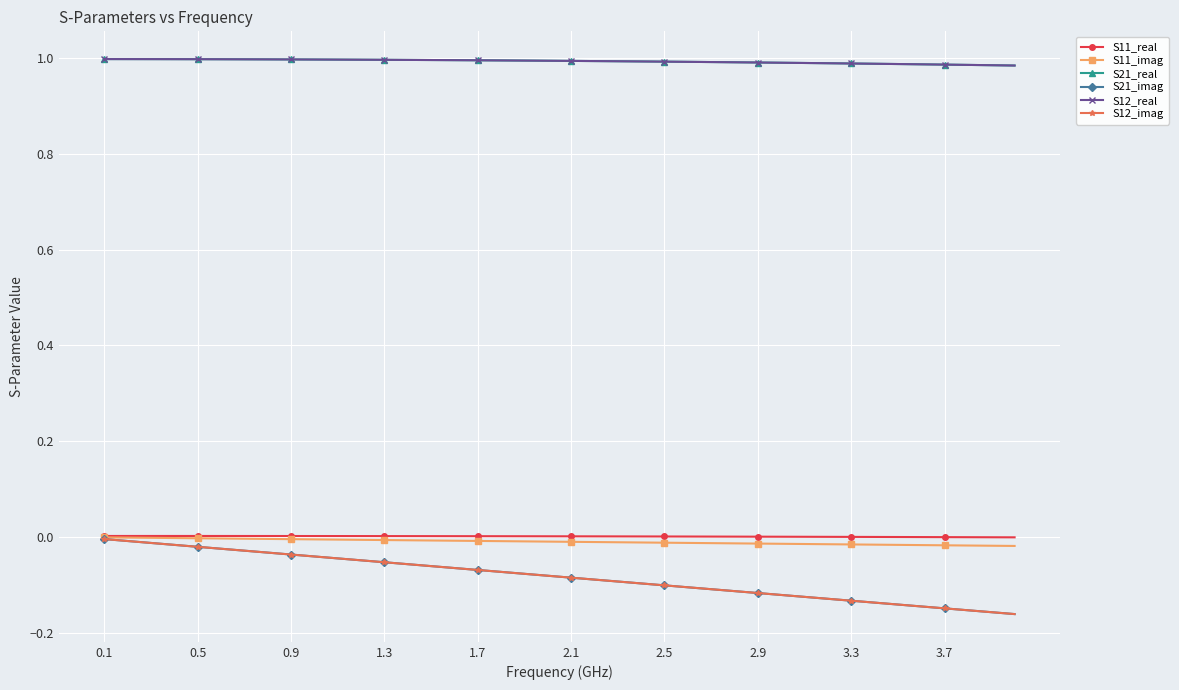

True or false: S11_imag and S21_imag intersect in this chart.

False